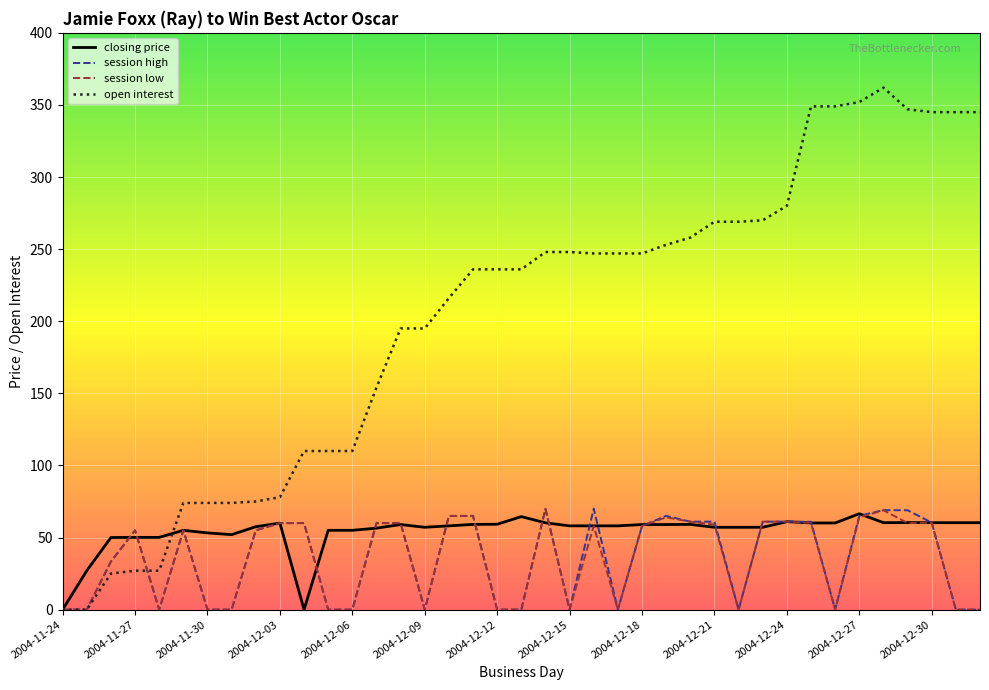

What is the greatest value displayed?

362.0